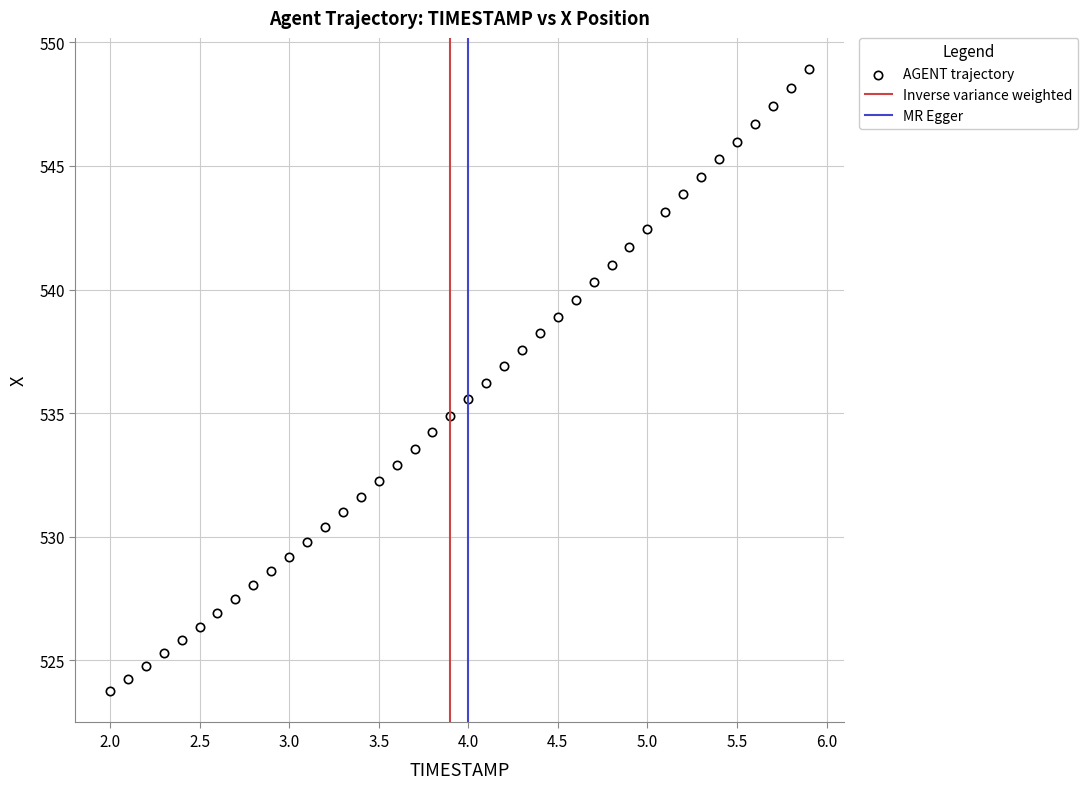

What is the range of X values (max minus min)?

3.9